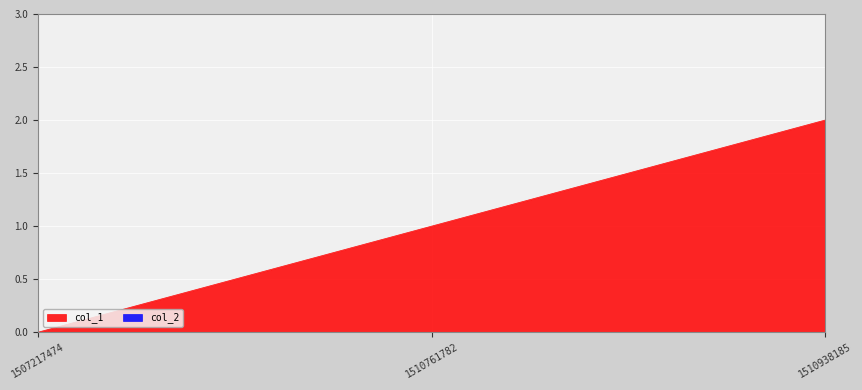

What is the sum of all values?

3